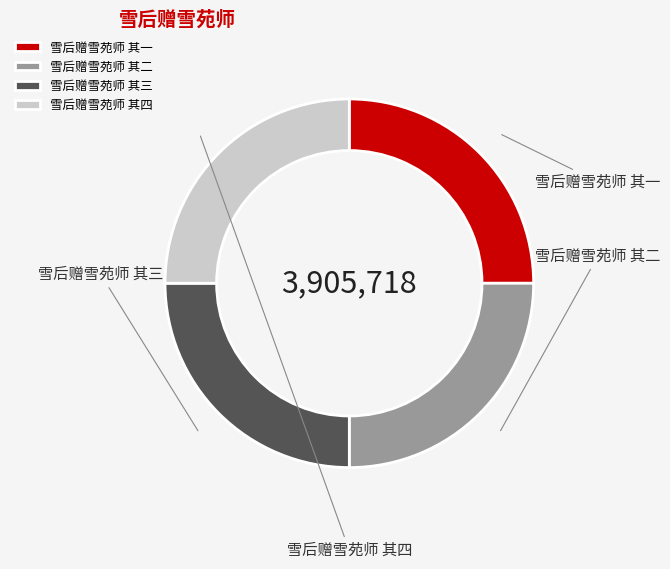

What is the smallest slice in the pie chart?

雪后赠雪苑师 其三